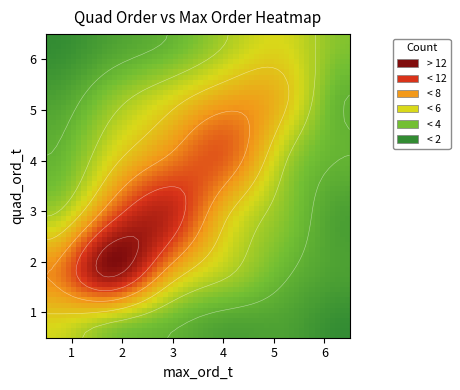

How many categories are shown in the chart?

6